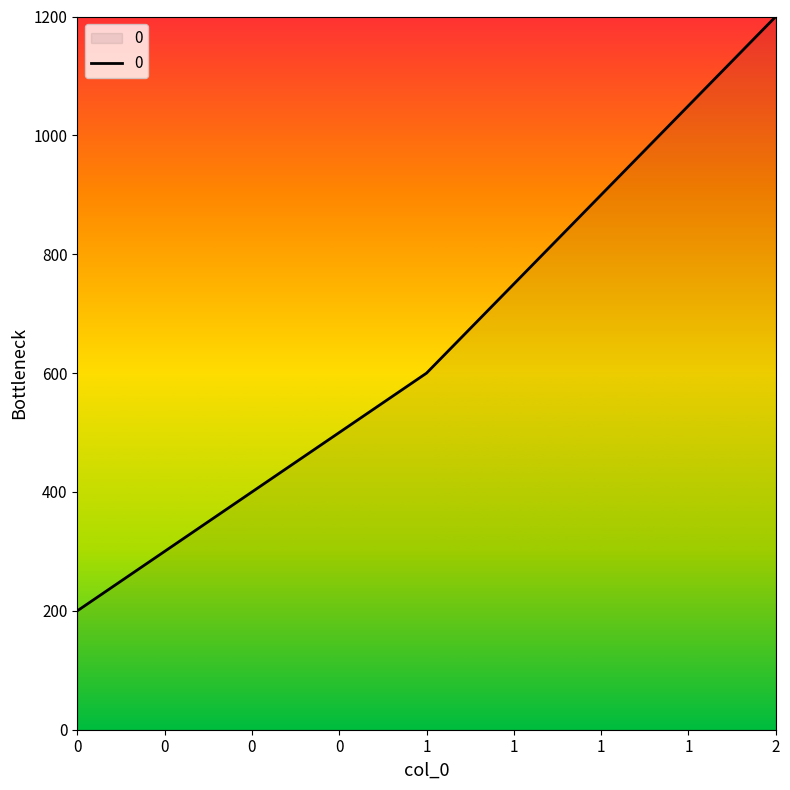

What is the ratio of the value at 1 to the value at 2?

0.5